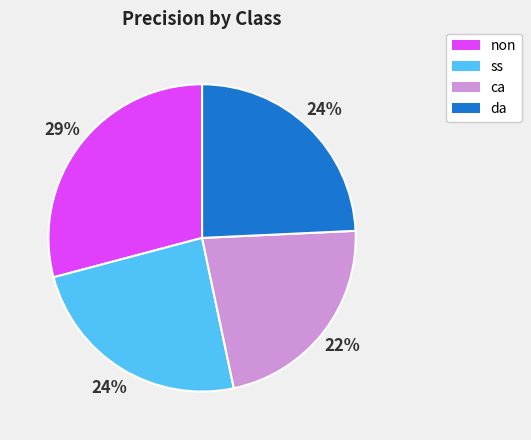

How many segments does this pie chart have?

4